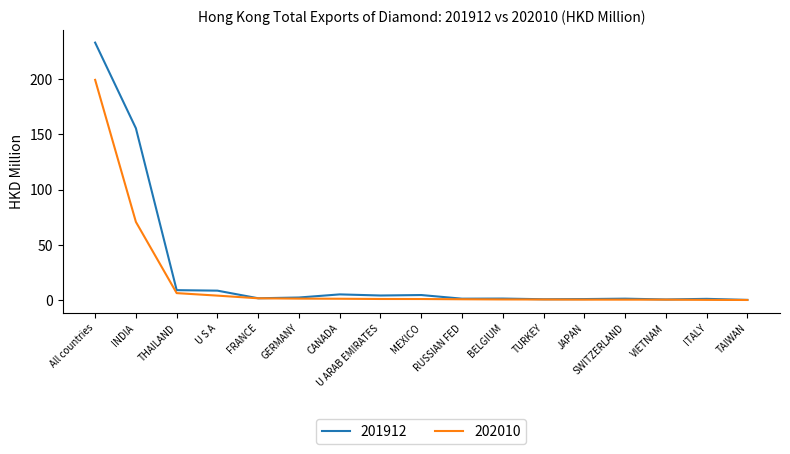

Between THAILAND and SWITZERLAND, which series saw the biggest shift?

201912